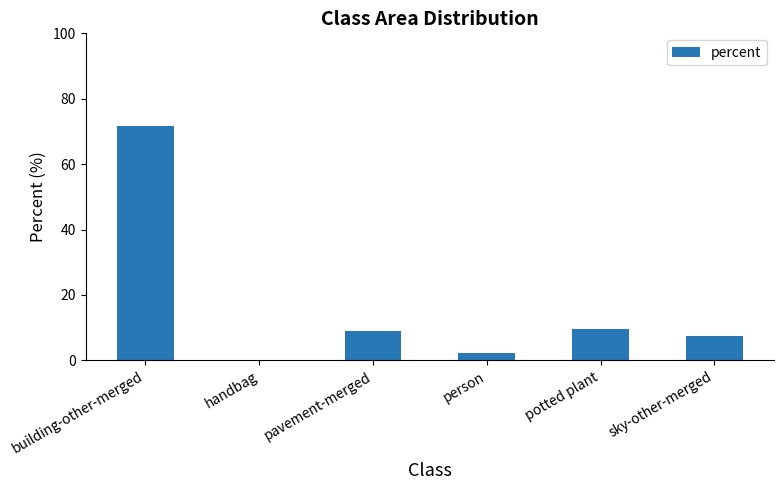

At which label does the data first exceed 8?

building-other-merged